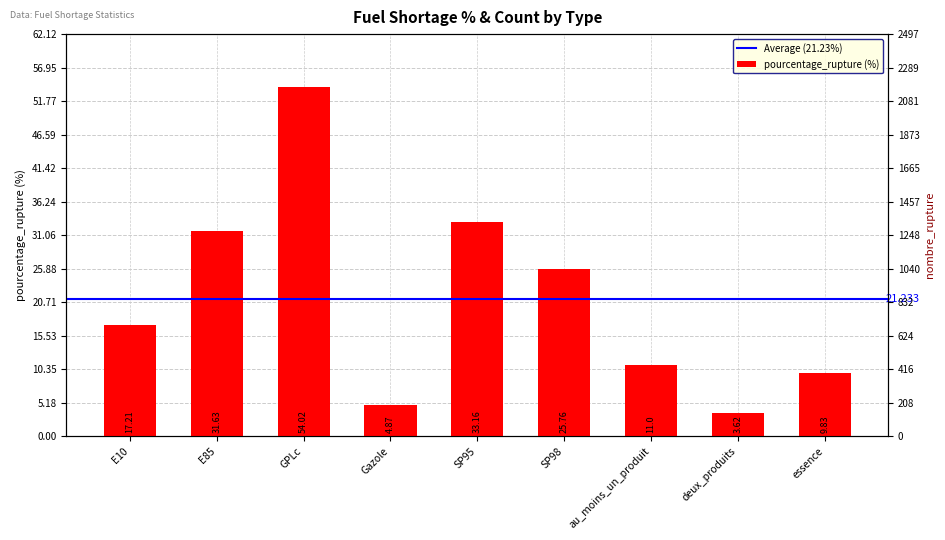

What is the label of the 3rd bar from the left?

GPLc